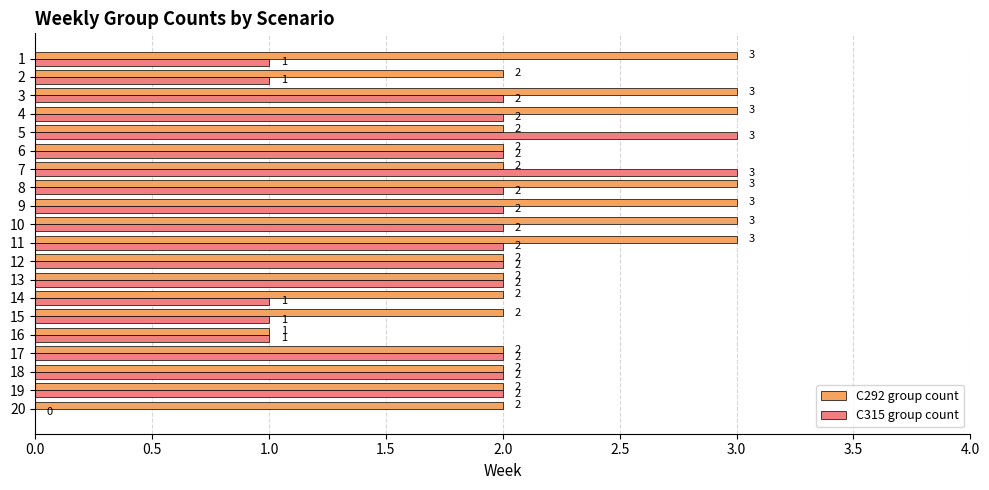

Which series has the largest total across all categories?

C292 group count